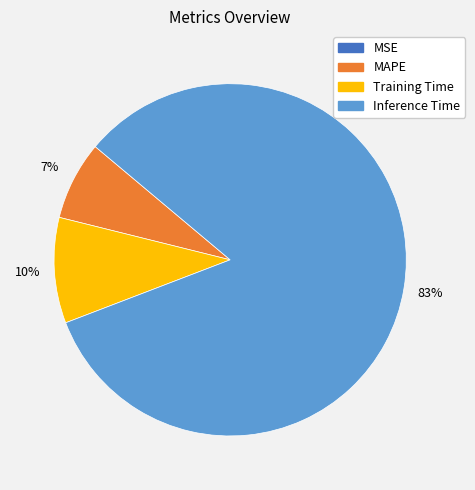

Is there a majority slice in this chart?

Yes